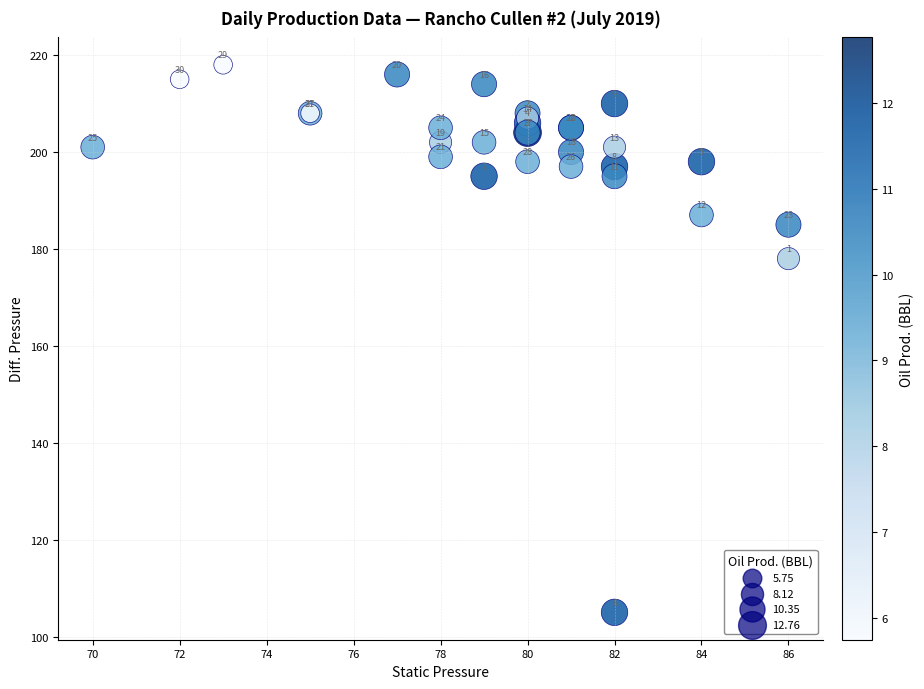

What Y value in the scatter plot is closest to 161?

178